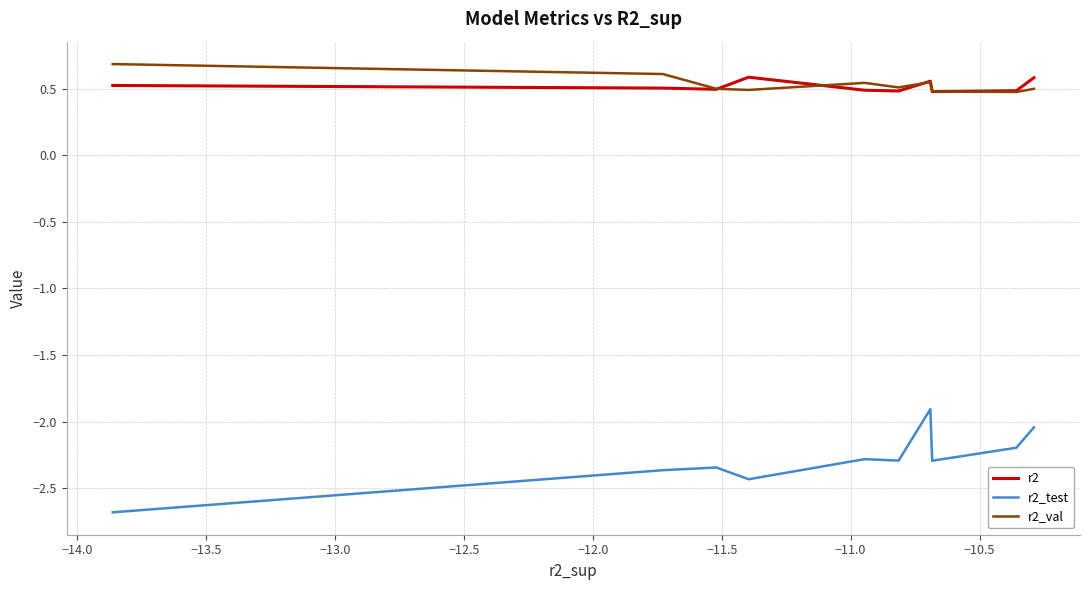

What is the difference between the maximum and minimum values in the r2_val series?

0.2